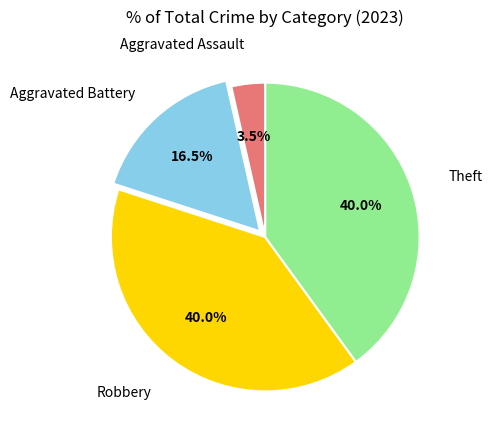

Count the number of slices in the pie.

4